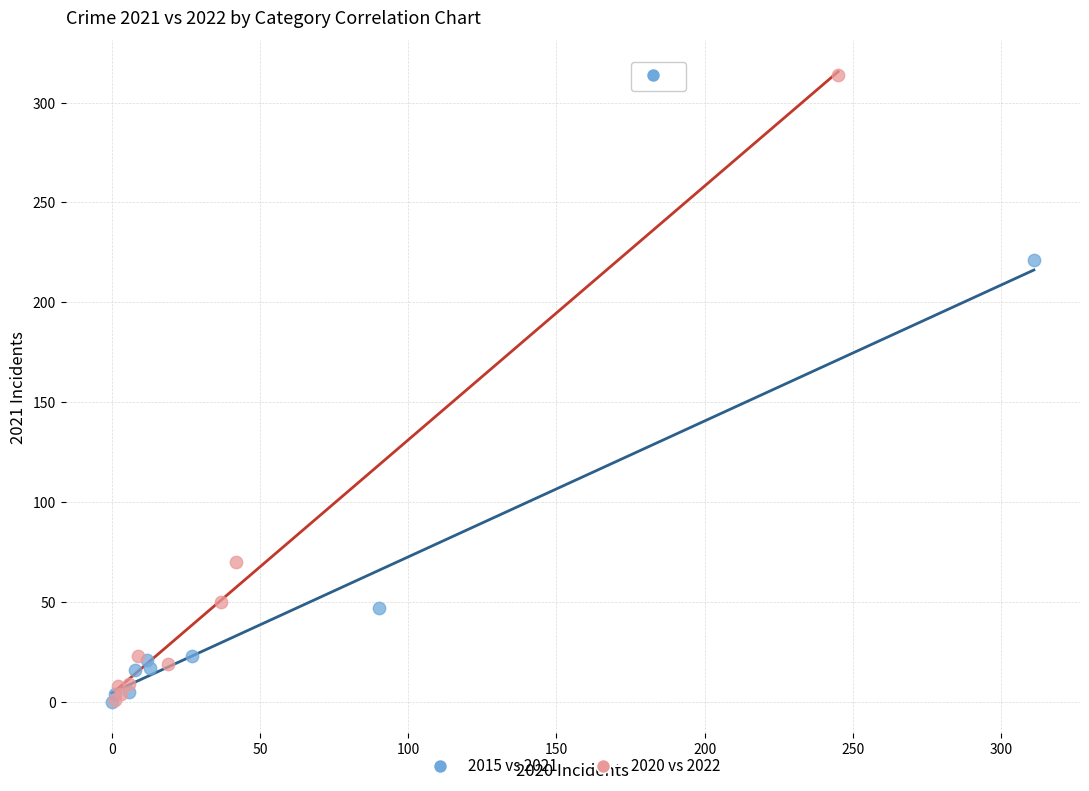

Which series contains the highest Y value?

2020 vs 2022